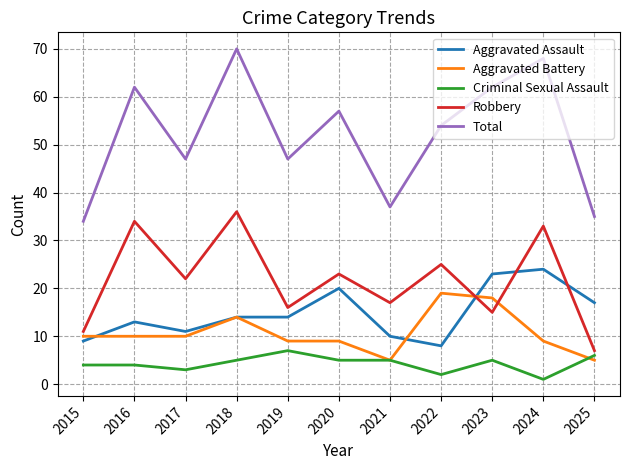

Is this an area chart (filled region under the line)?

No